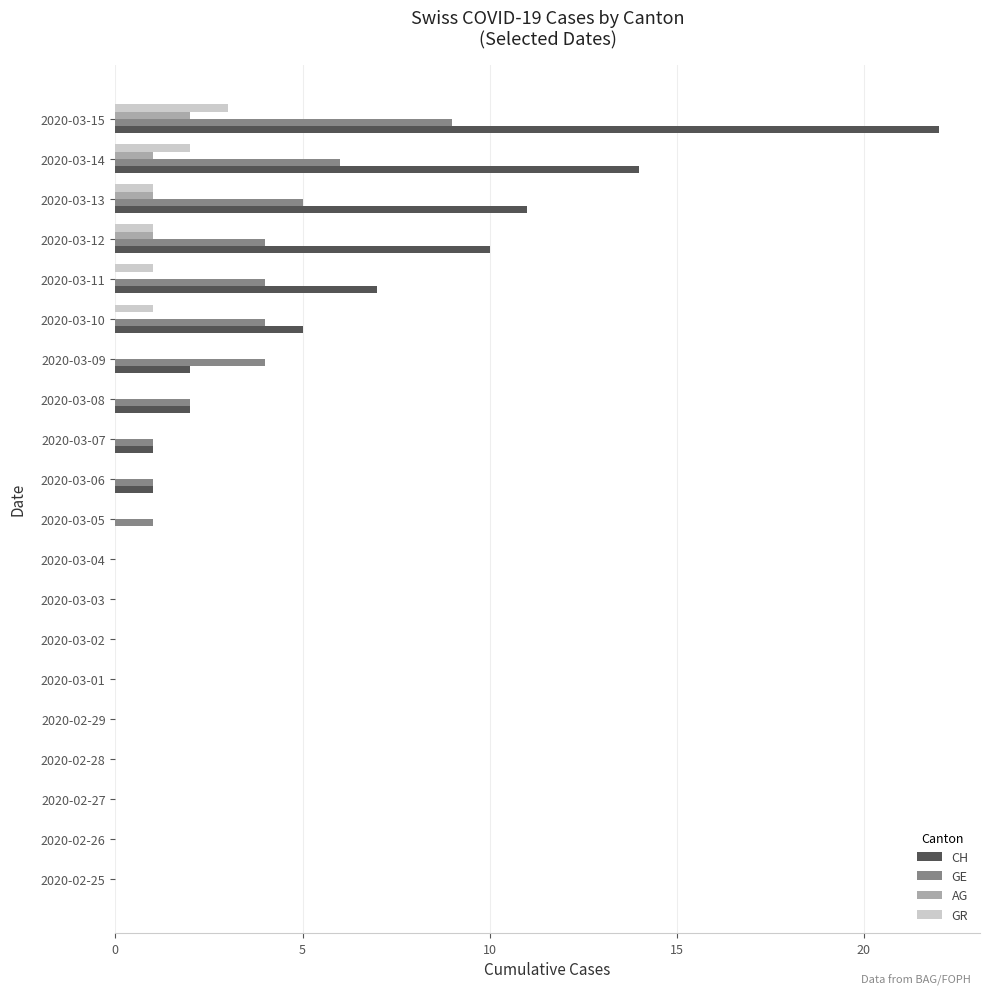

What is the sum of all GR values?

9